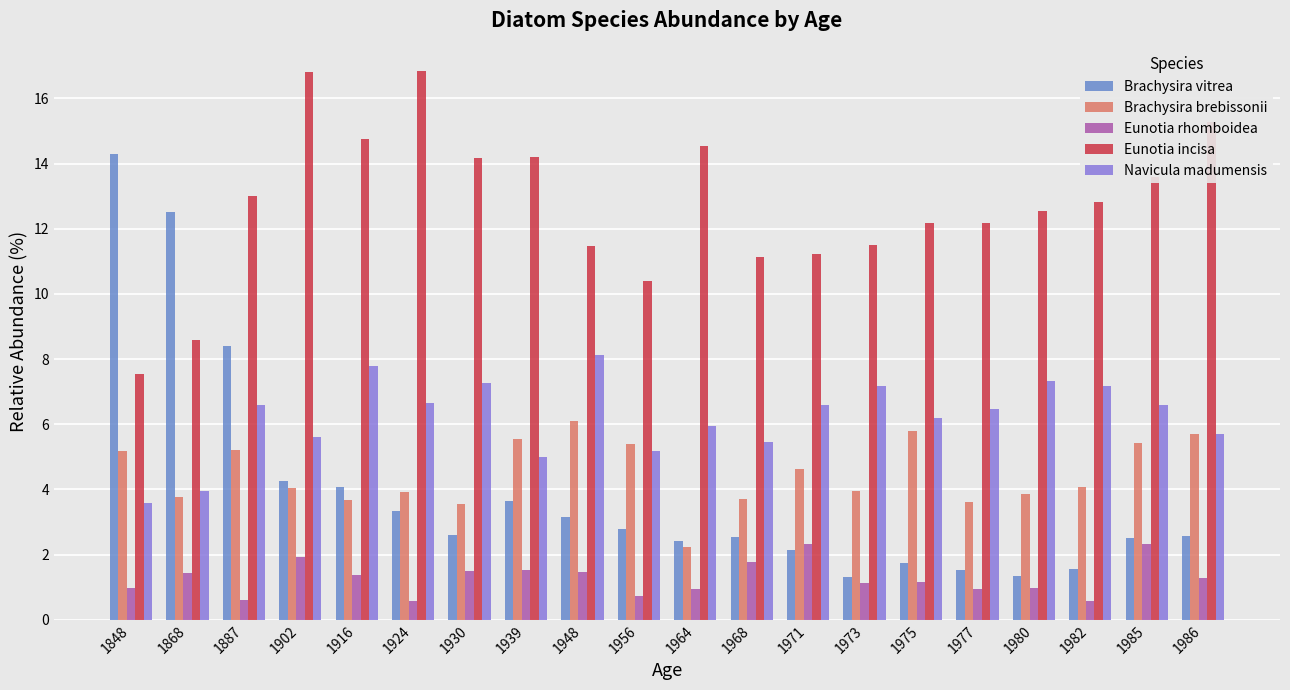

What is the sum of all Eunotia incisa values?

254.8